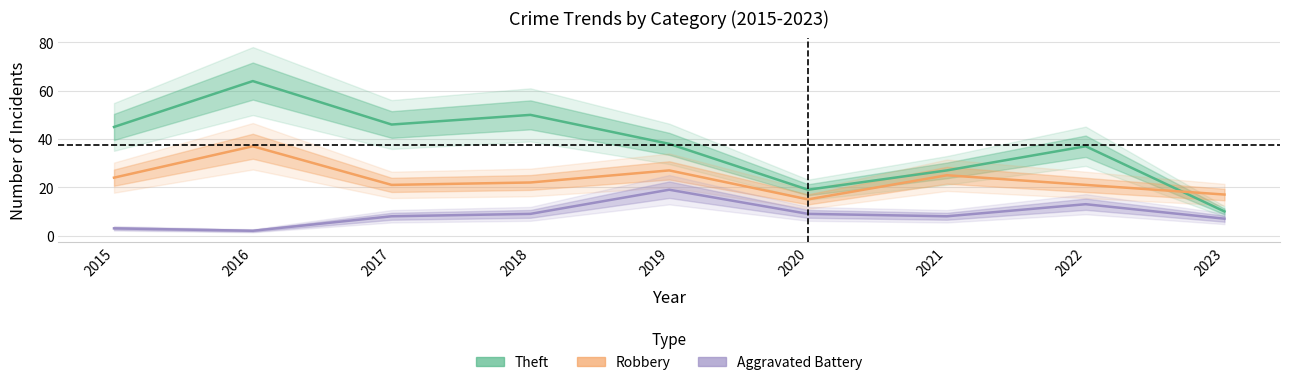

Between 2021 and 2023, which series saw the biggest shift?

Theft